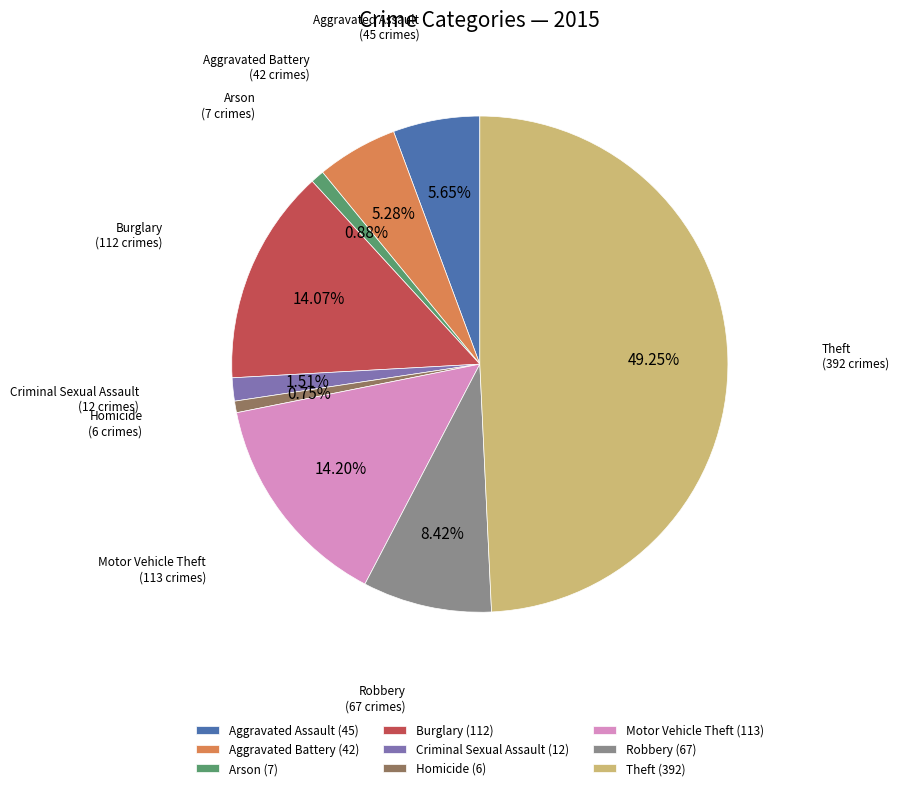

Between Aggravated Battery (42) and Motor Vehicle Theft (113), which is larger?

Motor Vehicle Theft (113)